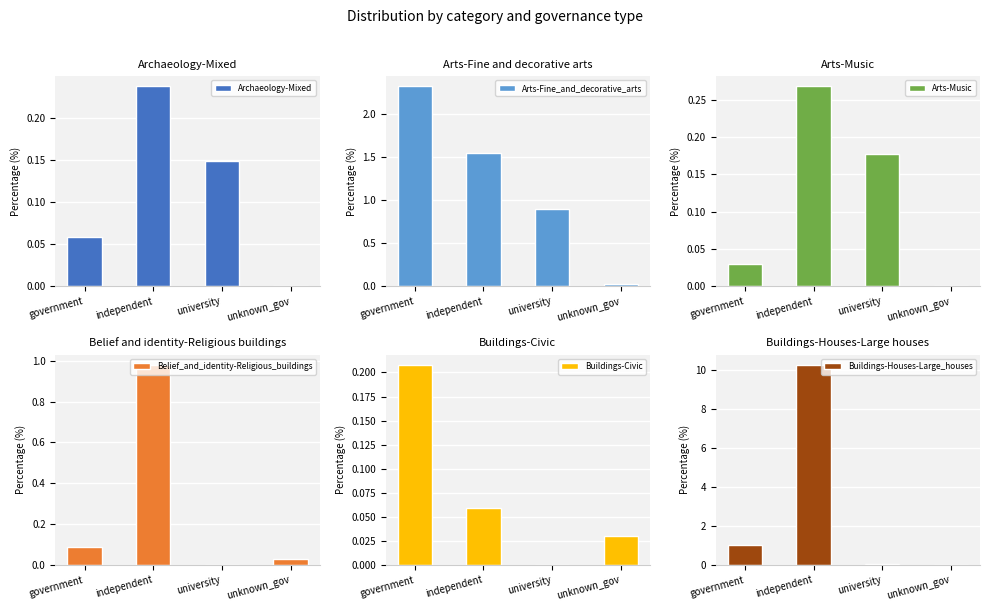

Is it true that Buildings-Civic equals 0.1 at independent?

True